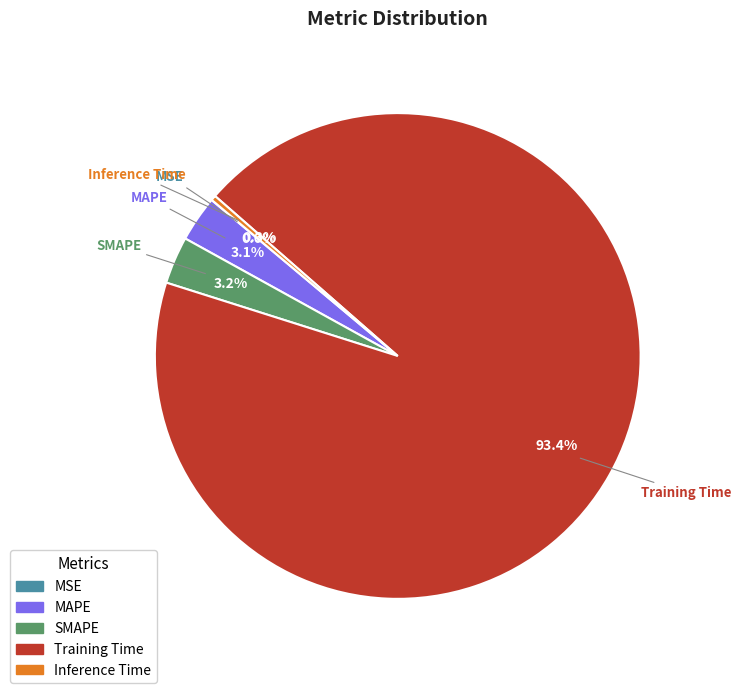

Is it true that MAPE is 9% of the pie?

False